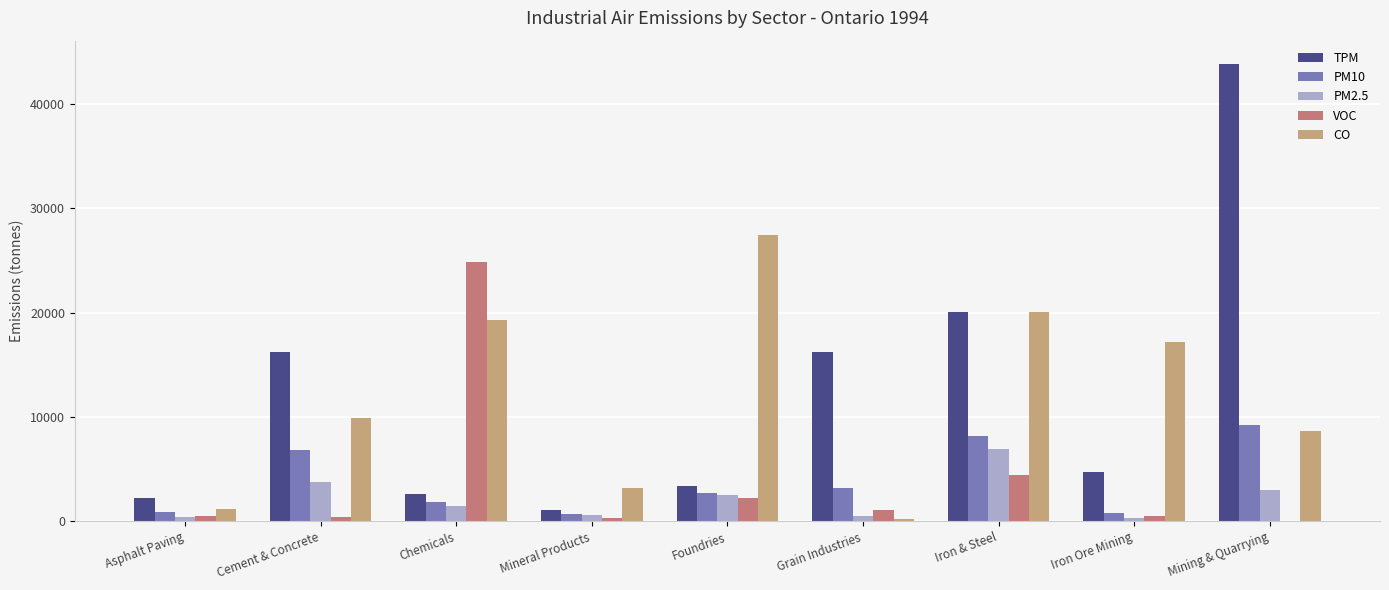

How many distinct data groups are displayed?

5